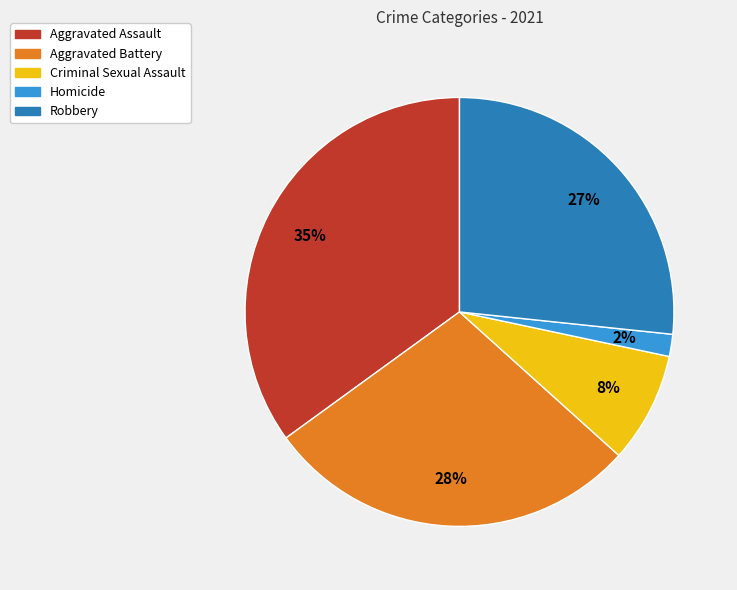

To the nearest percent, what percentage of the pie is Aggravated Battery?

28%